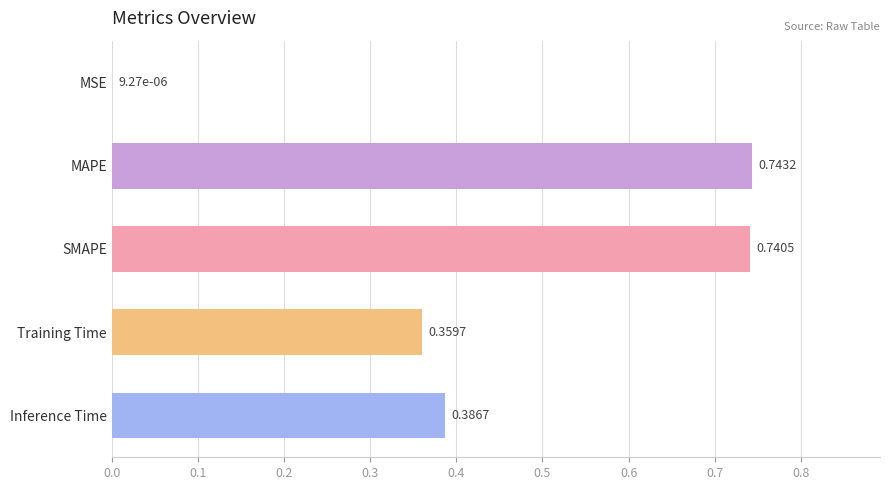

Which label corresponds to the largest value in the chart?

MAPE